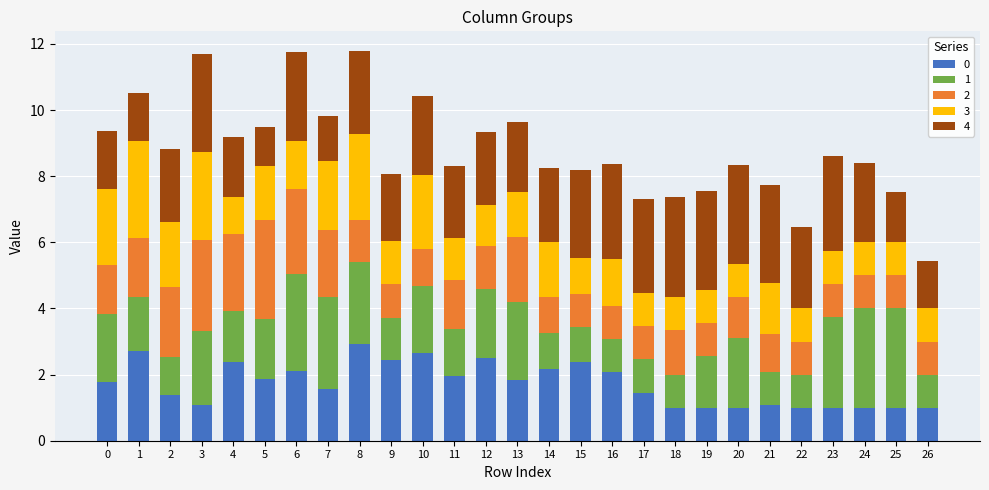

Does the chart contain any negative values?

No